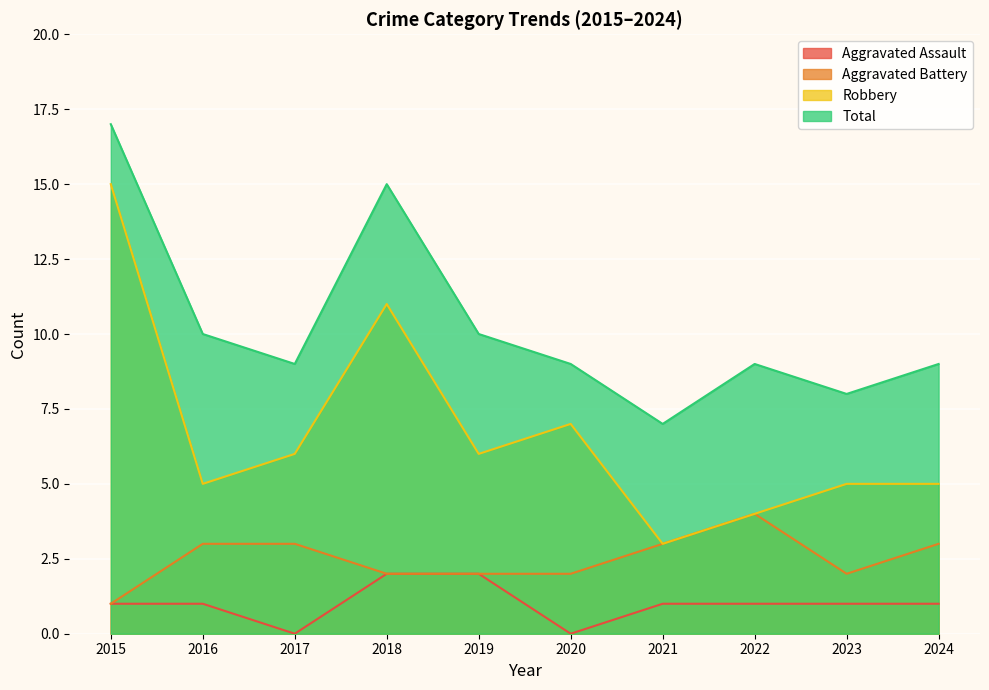

Where does the Robbery series first go above 6?

2015